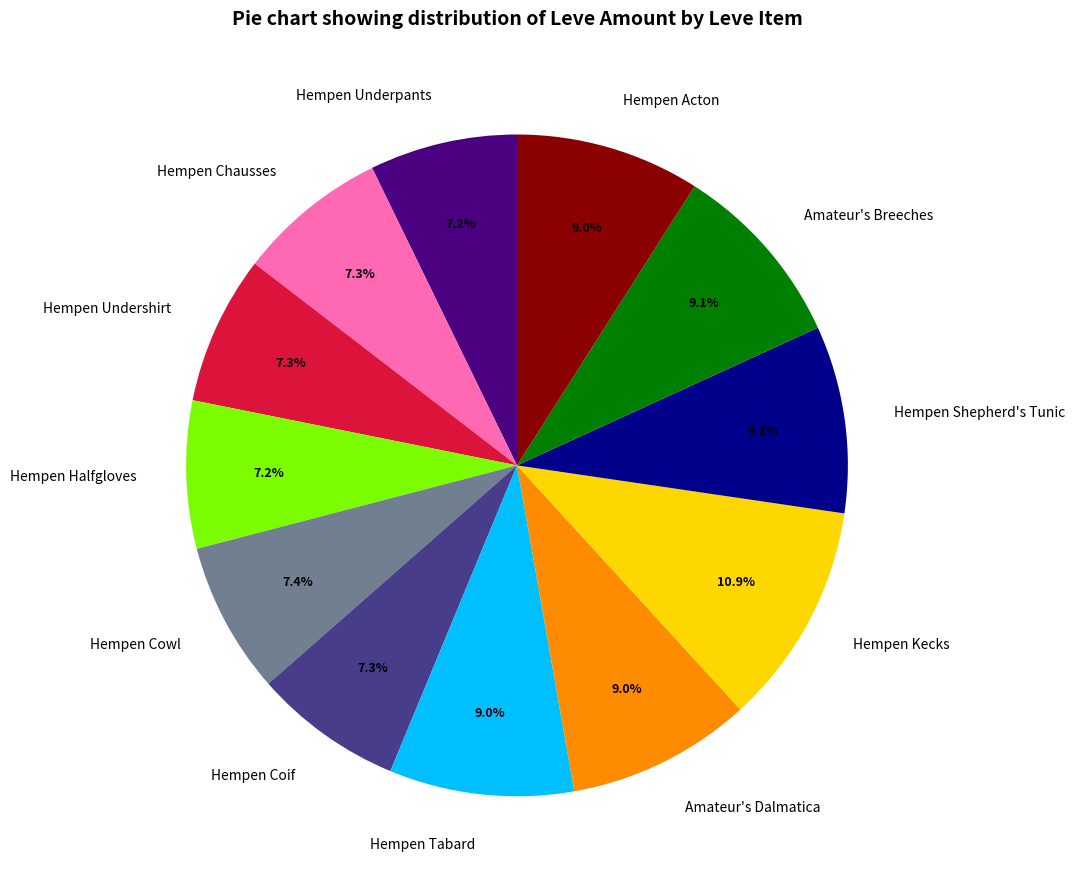

How many slices are in this pie chart?

12